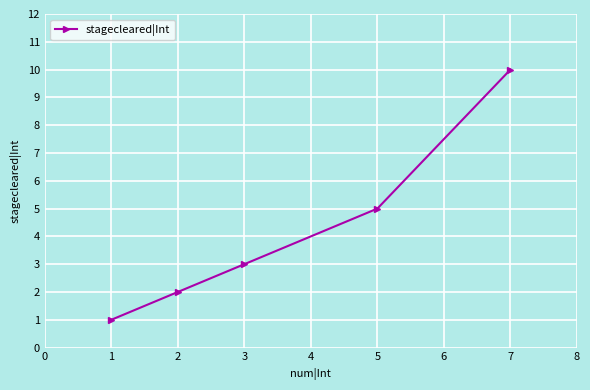

The chart shows a value of 2 at 1. True or false?

False